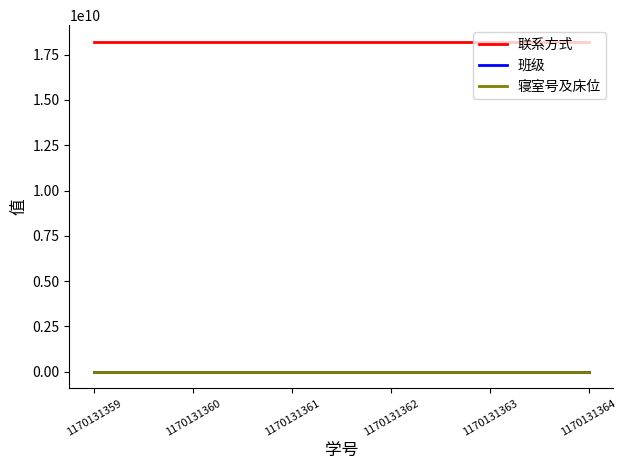

True or false: 联系方式 has a value of 23950375071 at 1170131360.

False